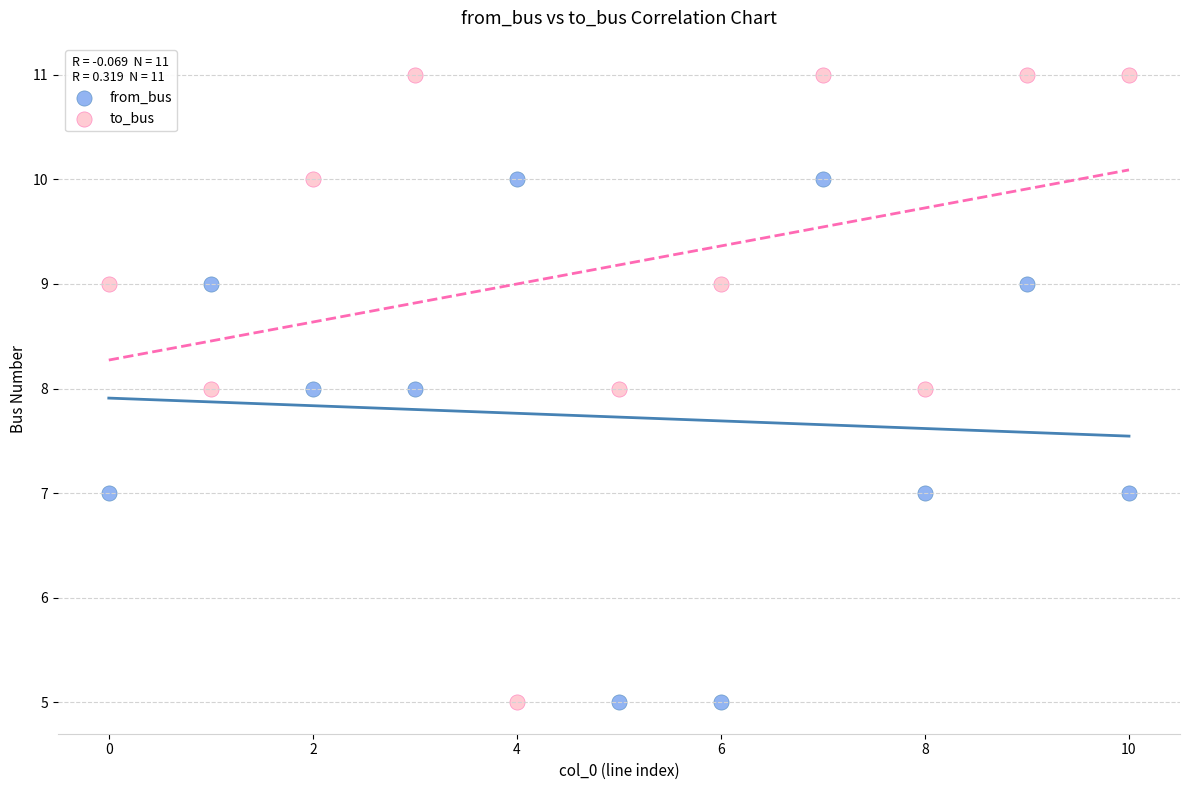

Which series has the largest Y range (max minus min)?

to_bus